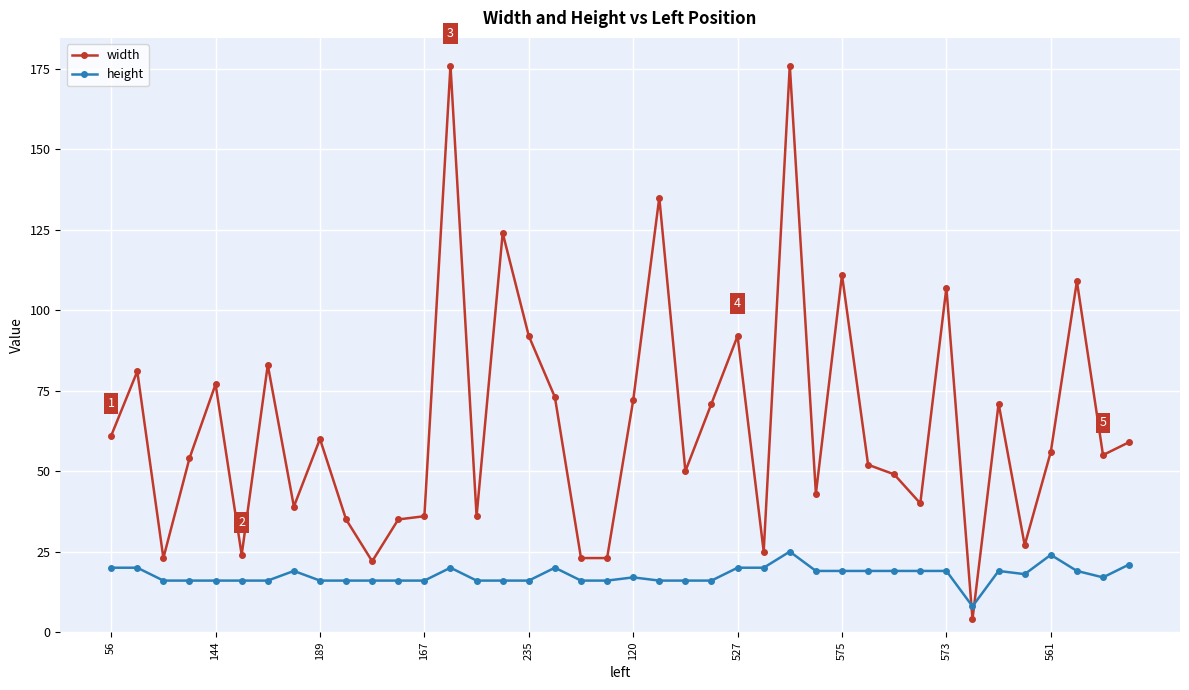

Rank the series by their maximum value, from lowest to highest.

height, width